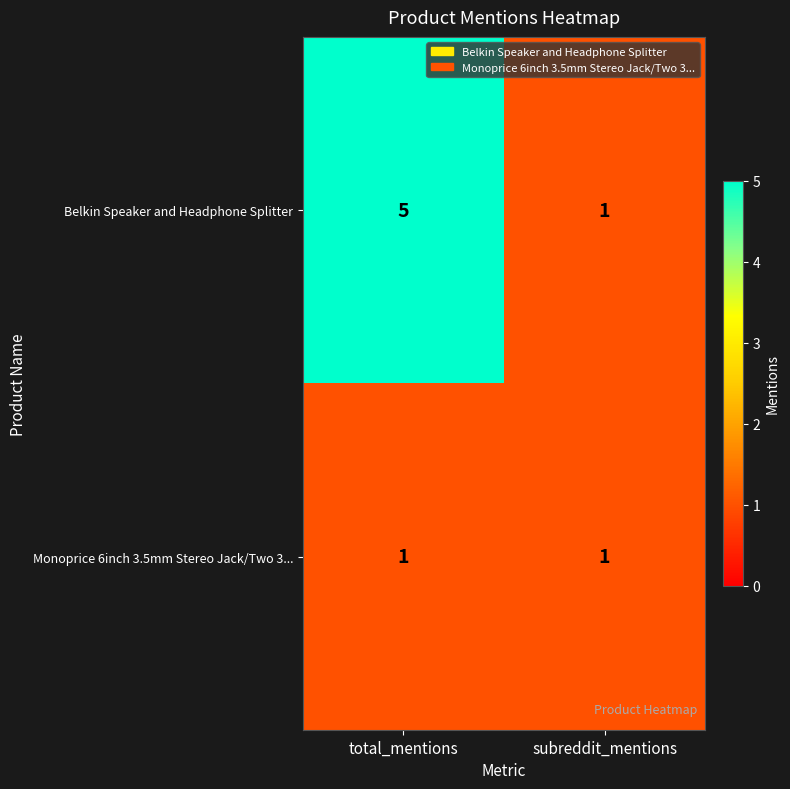

Reading left to right, list all the values displayed in this chart.

Belkin Speaker and Headphone Splitter: total_mentions=5	subreddit_mentions=1
Monoprice 6inch 3.5mm Stereo Jack/Two 3...: total_mentions=1	subreddit_mentions=1